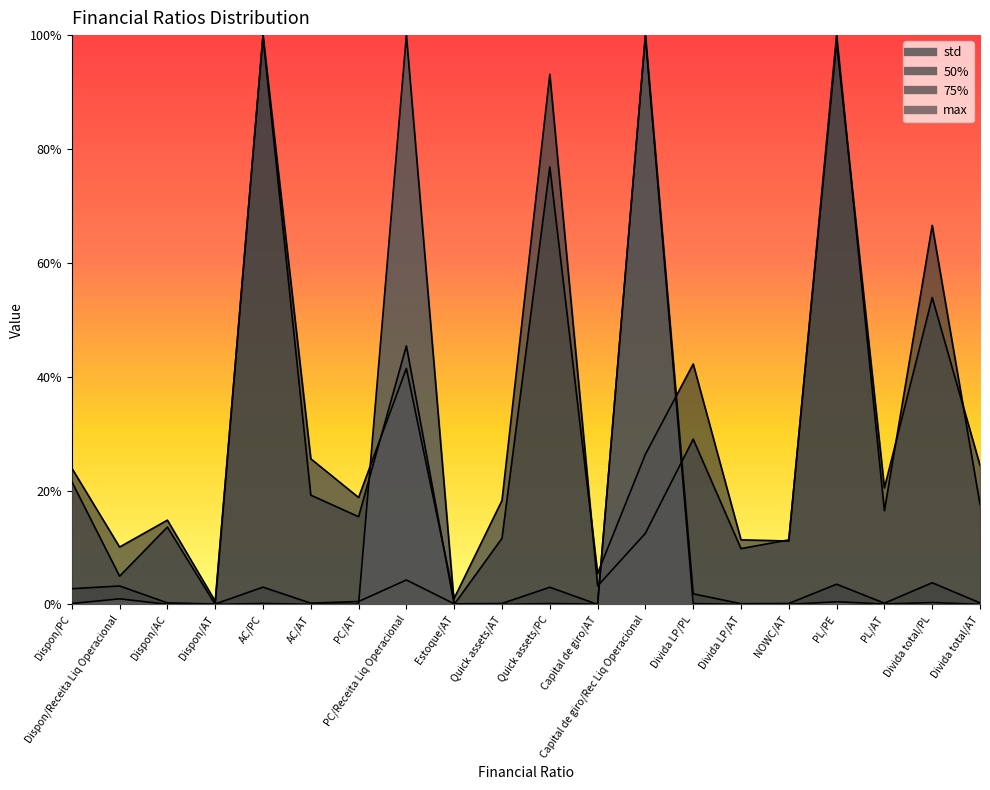

At how many categories does at least one series exceed 0?

20